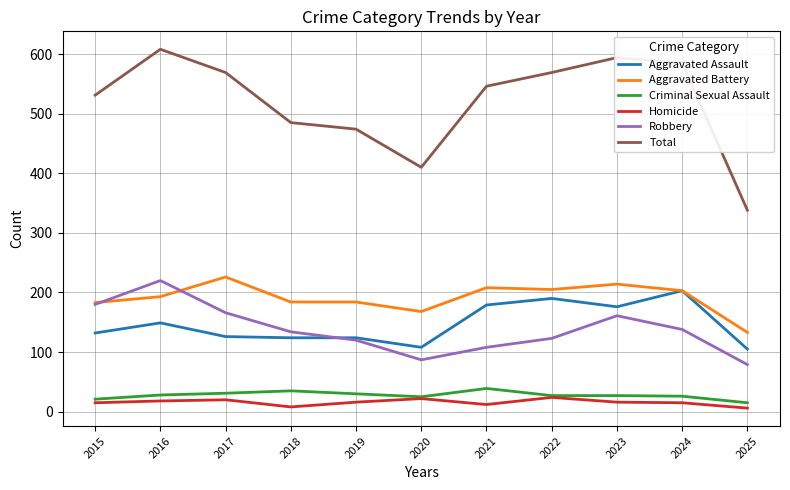

What is the highest value of the Homicide series?

24